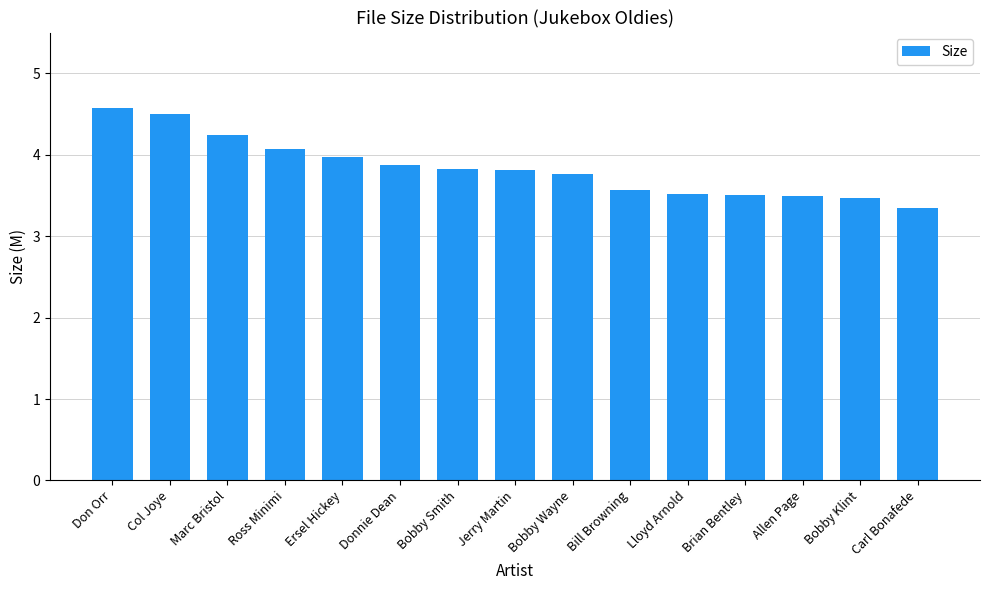

What is the change in value from Don Orr to Bobby Smith?

-0.7